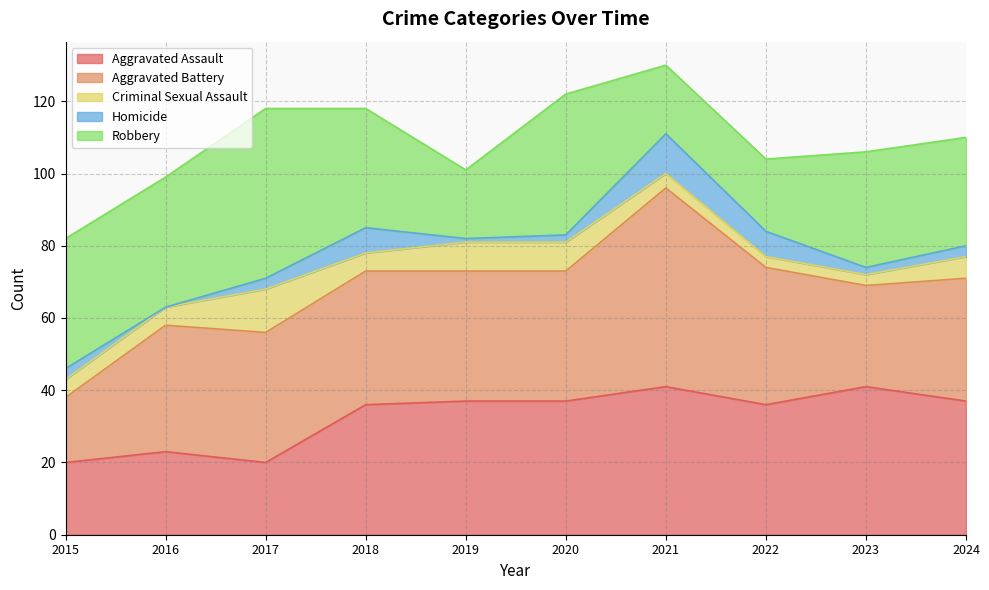

True or false: Robbery and Homicide intersect in this chart.

False